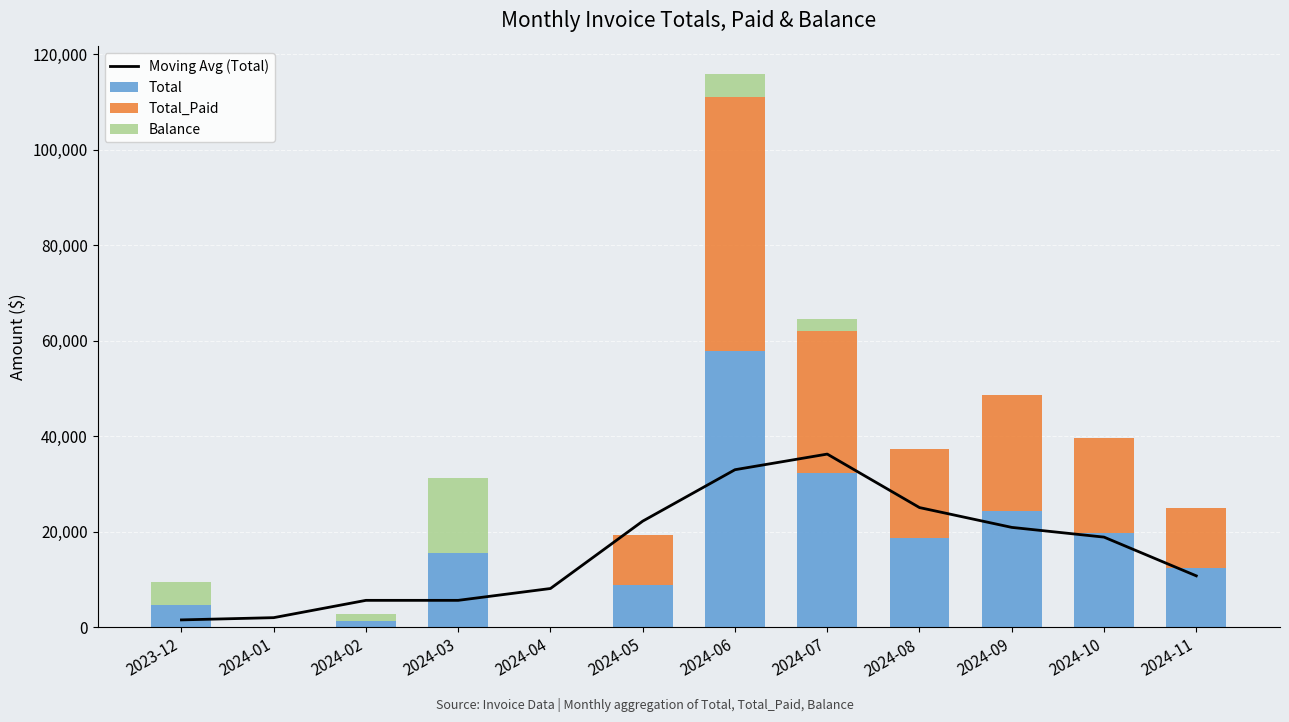

List the series in order of their peak value, highest first.

Total, Total_Paid, Moving Avg (Total), Balance